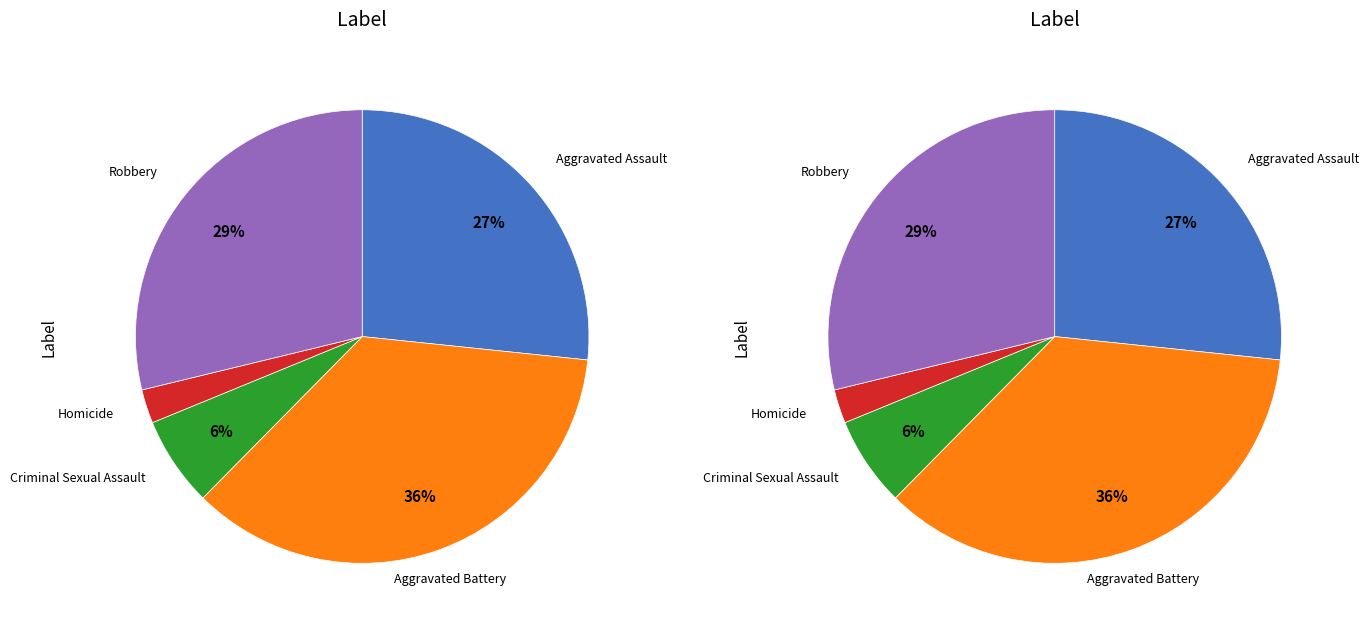

How many segments does this pie chart have?

5